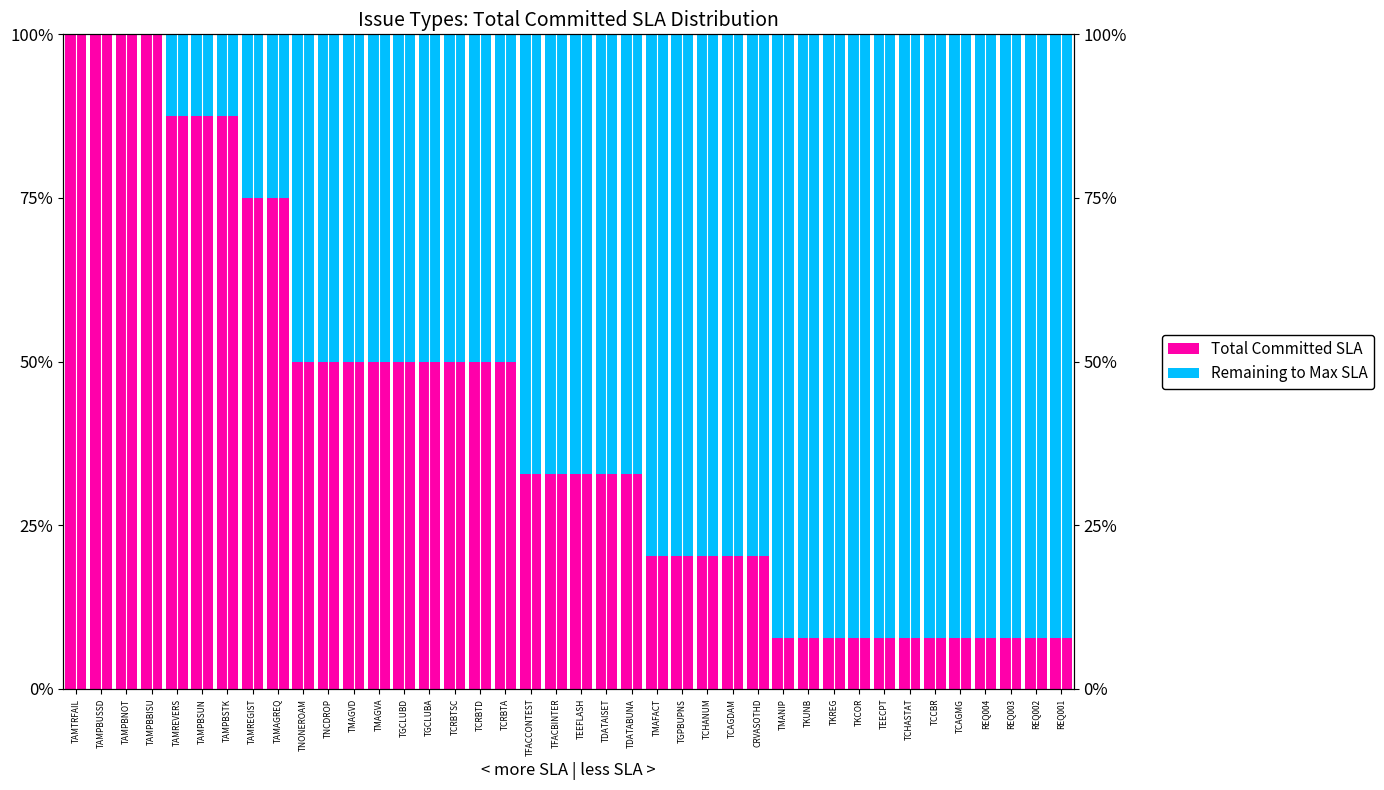

How many bars are there in each group?

2